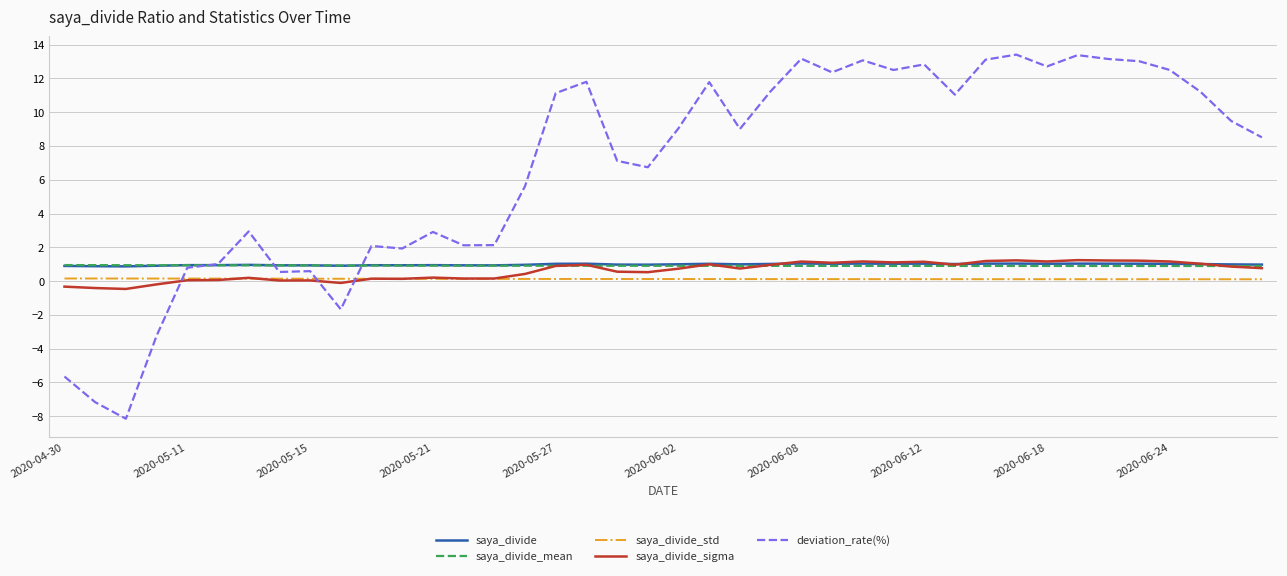

Which series has the widest spread of values?

deviation_rate(%)